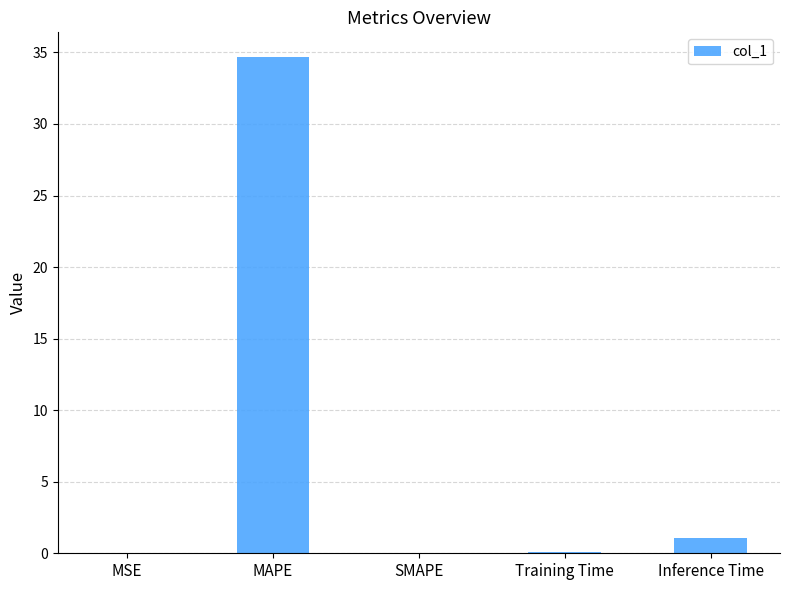

What is the approximate value at Inference Time?

1.1